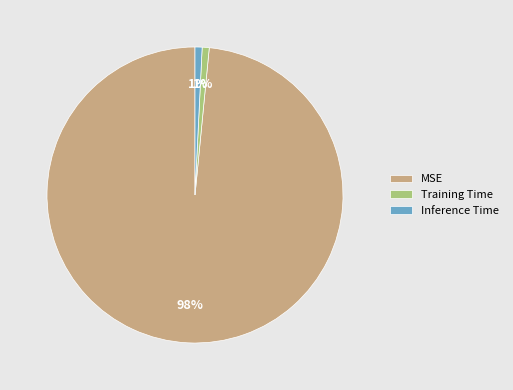

Does Training Time represent more than half of the total?

No